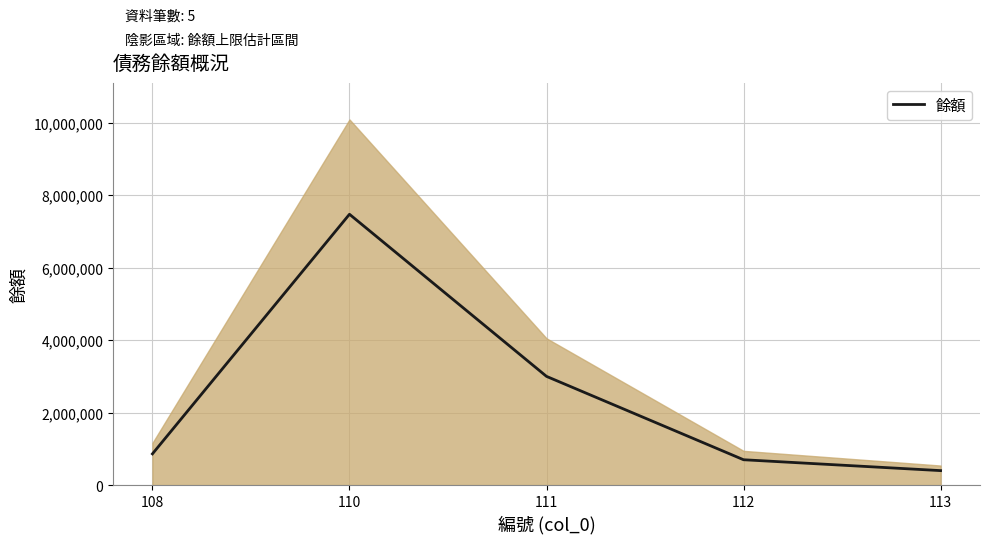

What is the approximate value at 108, to the nearest 100?

862400